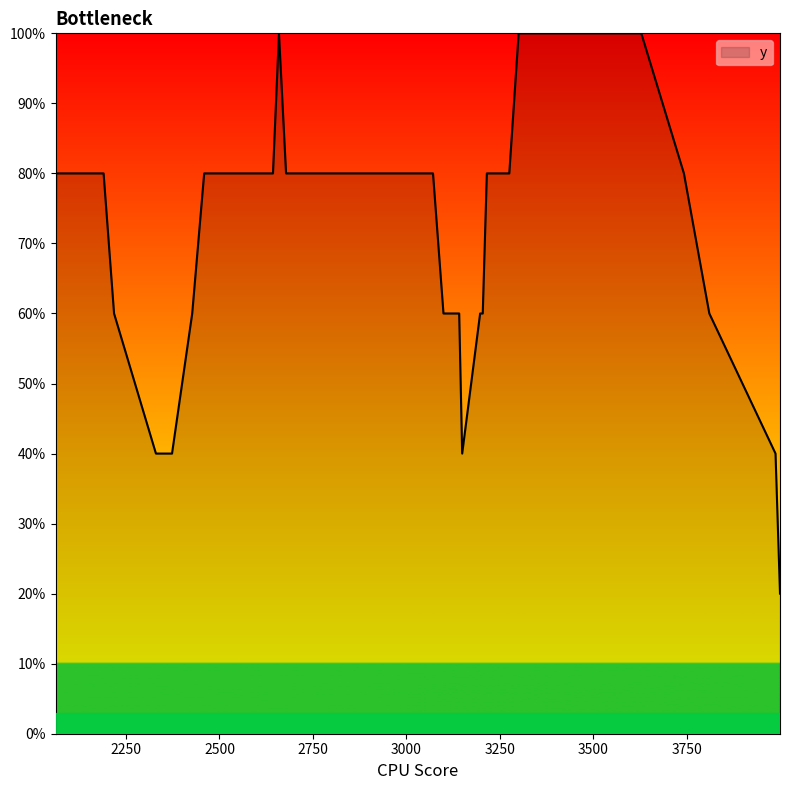

Does the chart have visible grid lines?

No